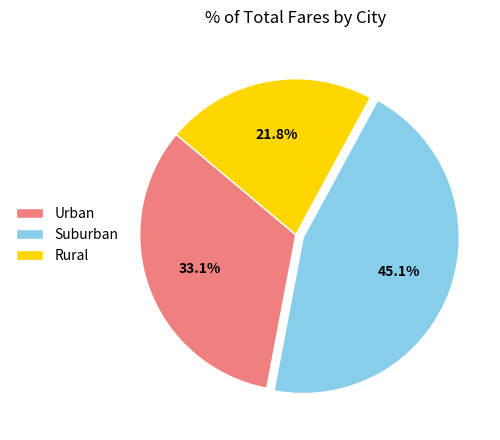

How many slices are in this pie chart?

3